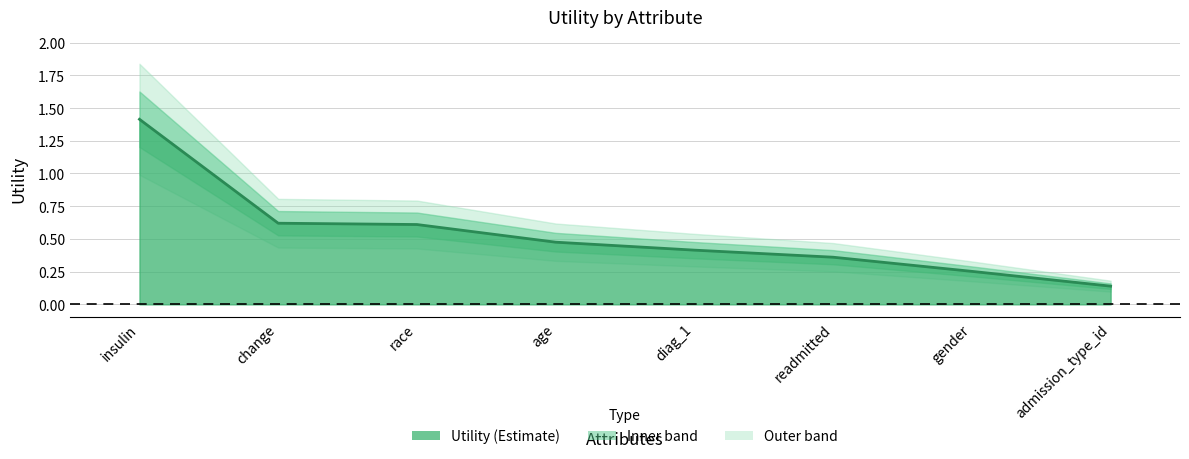

What is the sum of all values?

4.3